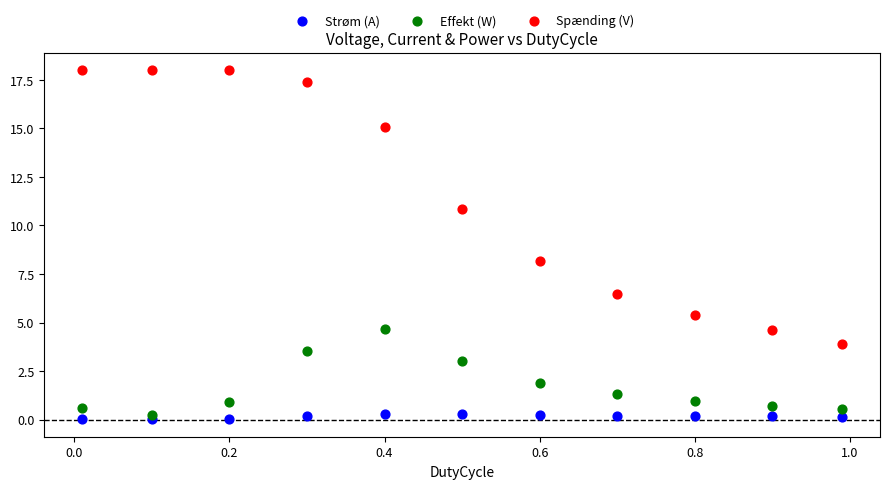

Which series contains the lowest Y value?

Strøm (A)